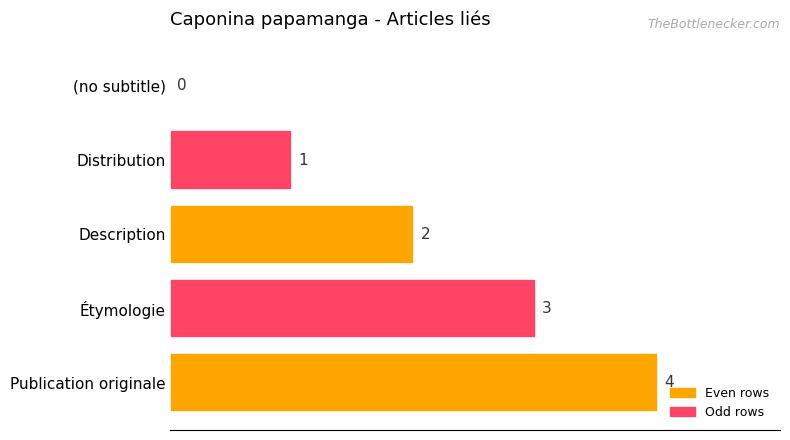

What is the sum of all values?

10